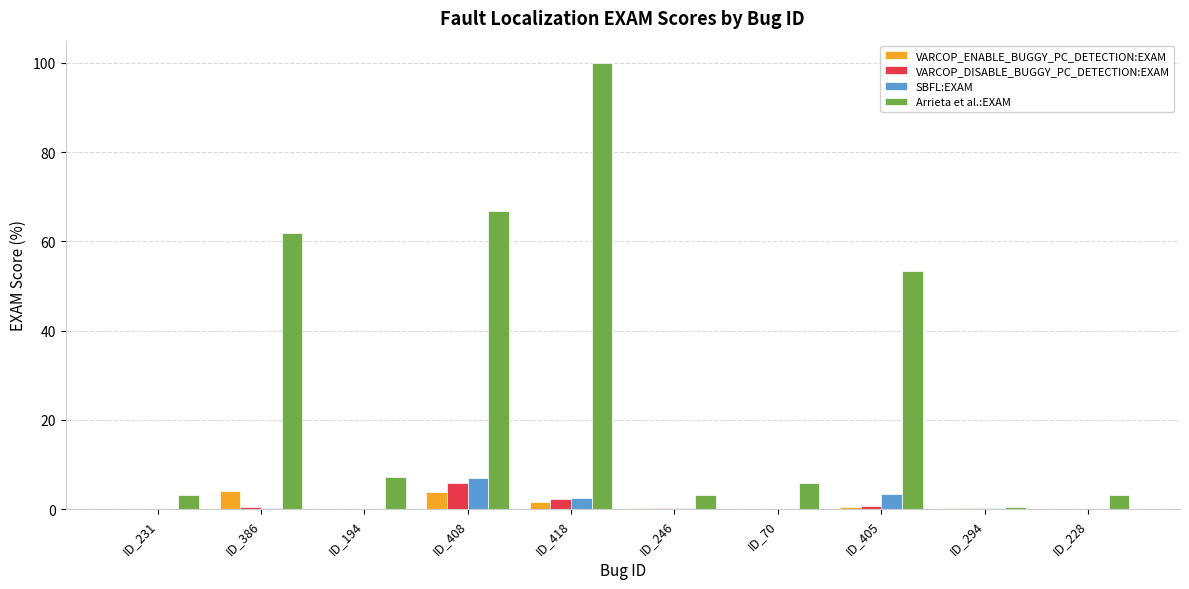

The SBFL:EXAM series shows 0.1 at ID_70. True or false?

True